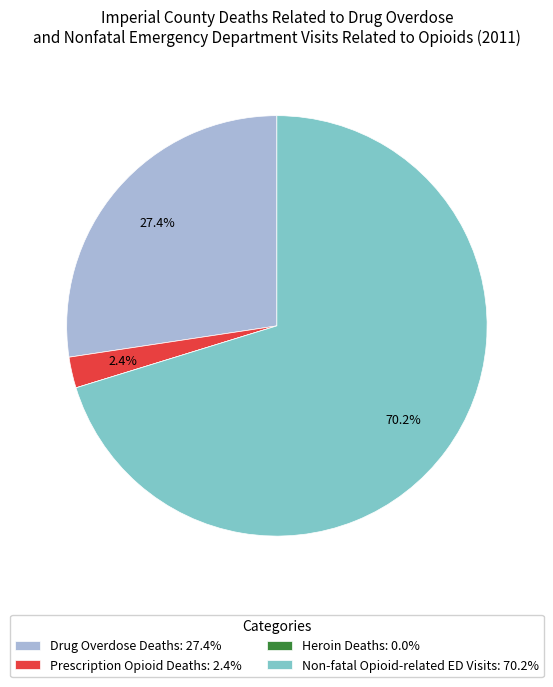

To the nearest percent, what portion does Drug Overdose Deaths represent?

27%